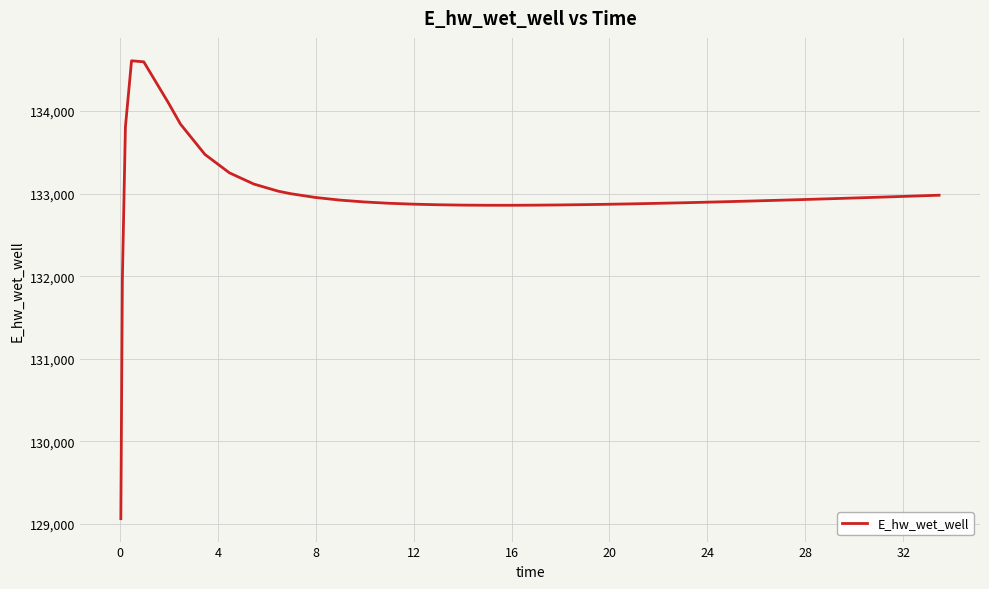

What is the smallest value displayed?

129062.9